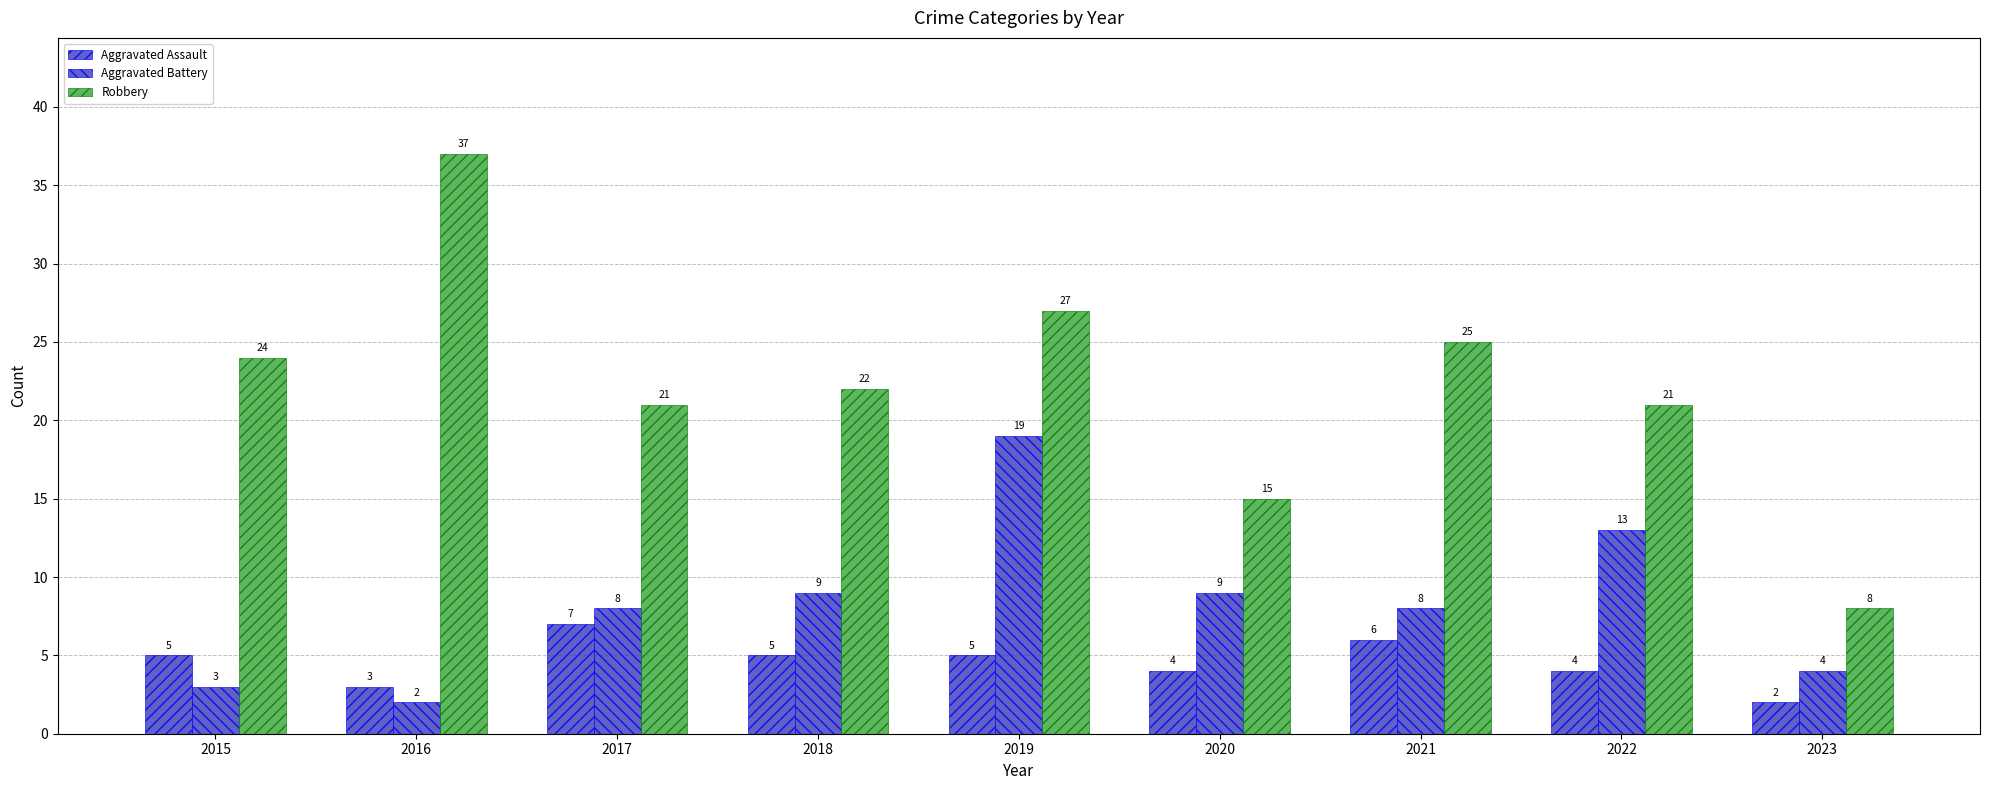

Count the number of data series in this chart.

3